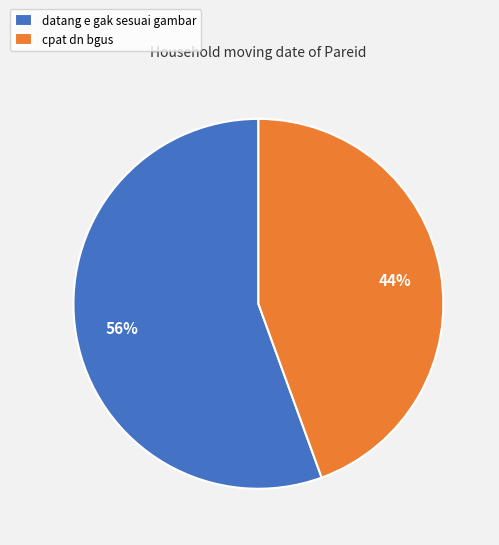

To the nearest percent, what is the combined percentage of cpat dn bgus and datang e gak sesuai gambar?

100%